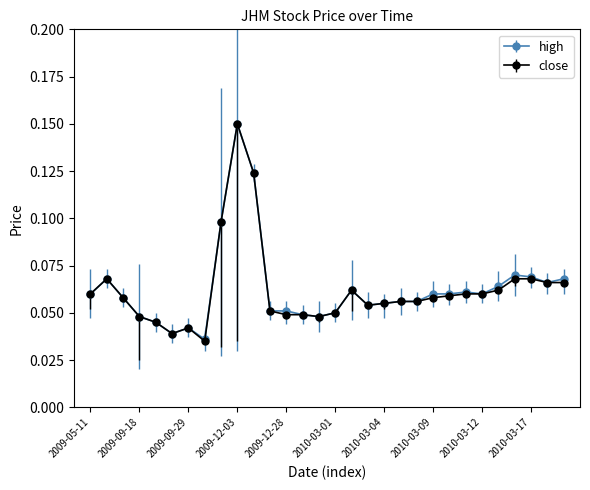

Is this an area chart (filled region under the line)?

No